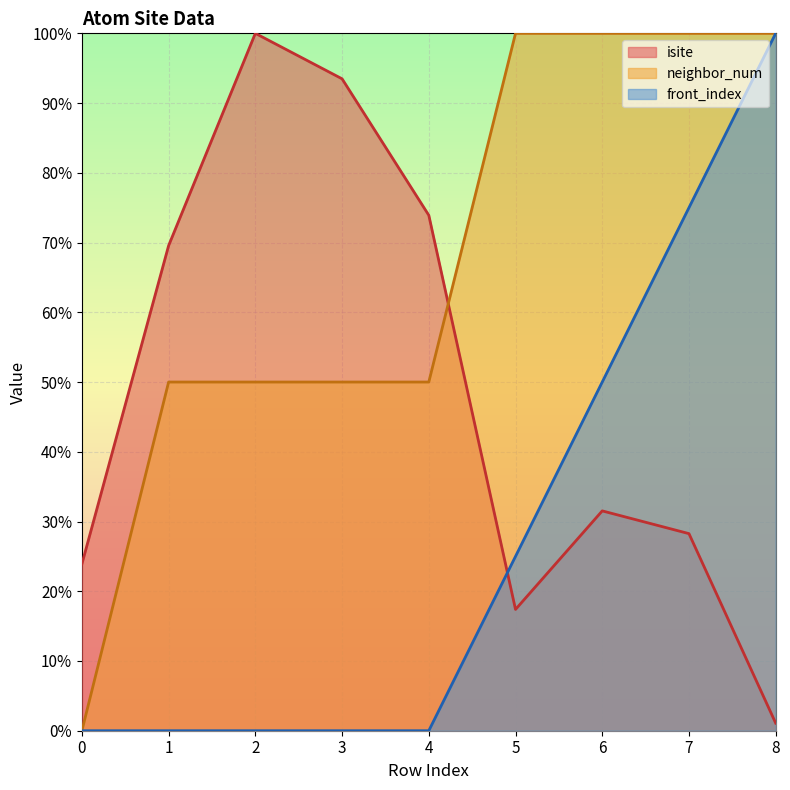

Rank the series by their average value, from highest to lowest.

neighbor_num, isite, front_index